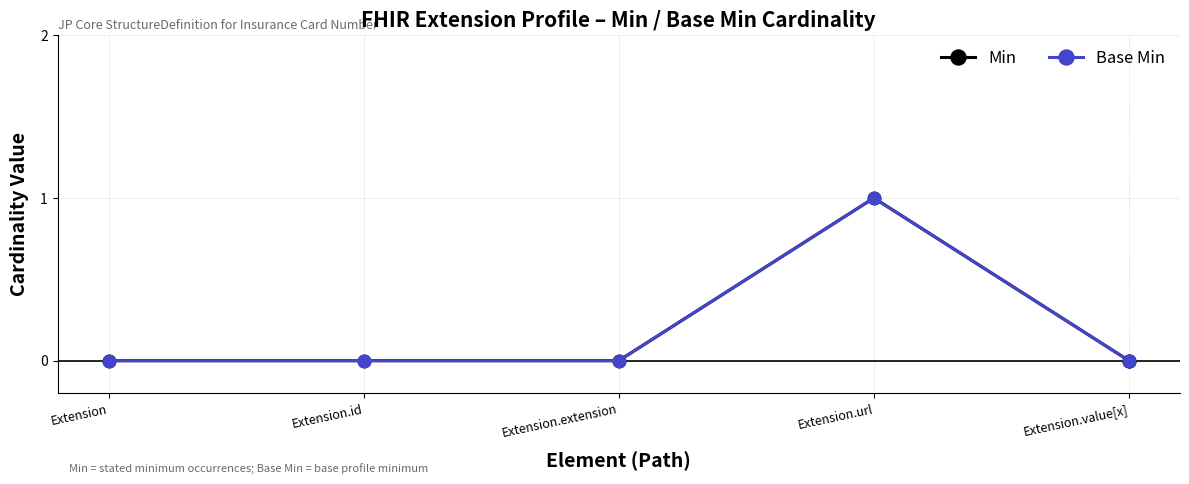

Does the chart have visible grid lines?

Yes